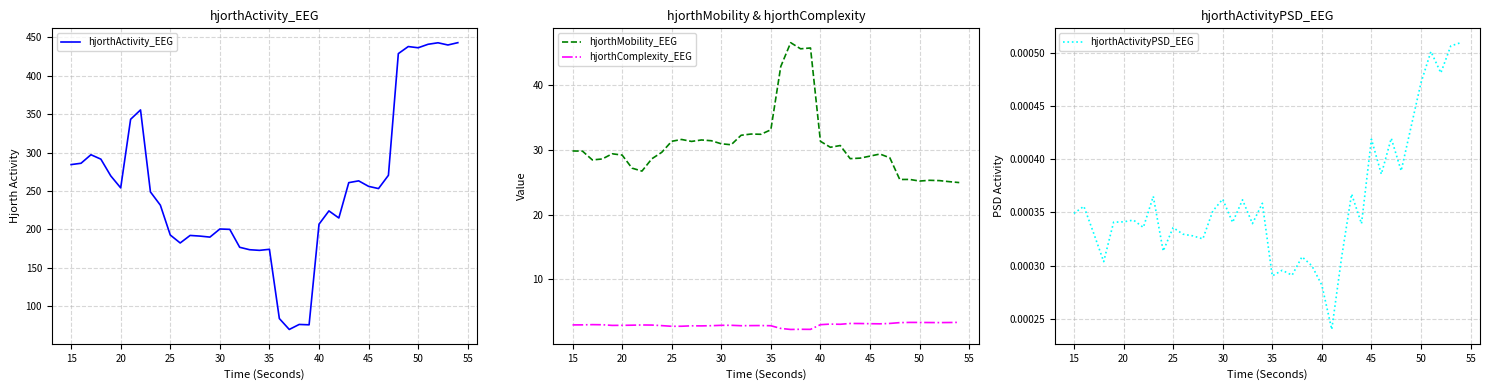

What are all the series names shown in the legend?

hjorthActivity_EEG, hjorthMobility_EEG, hjorthComplexity_EEG, hjorthActivityPSD_EEG